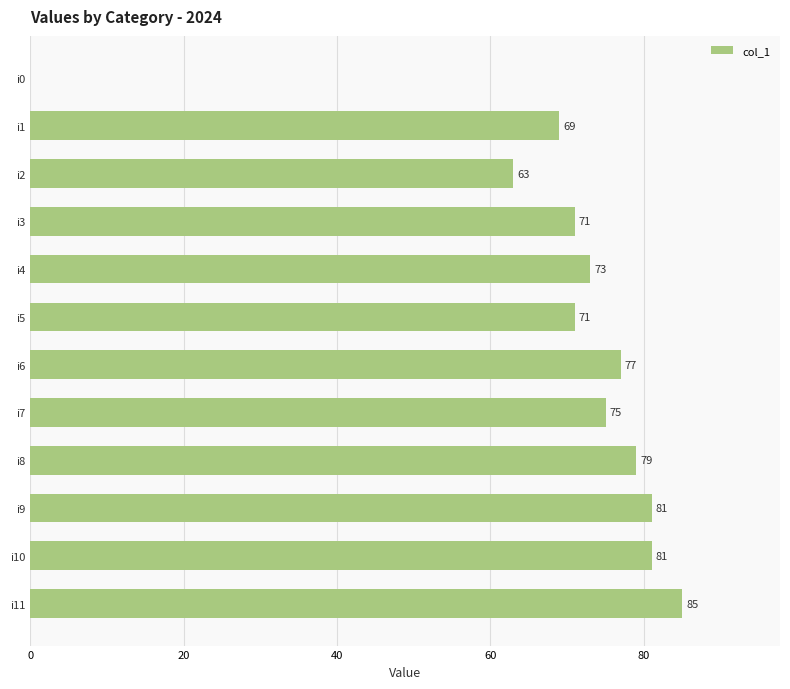

What is the sum of the values at i5 and i6?

148